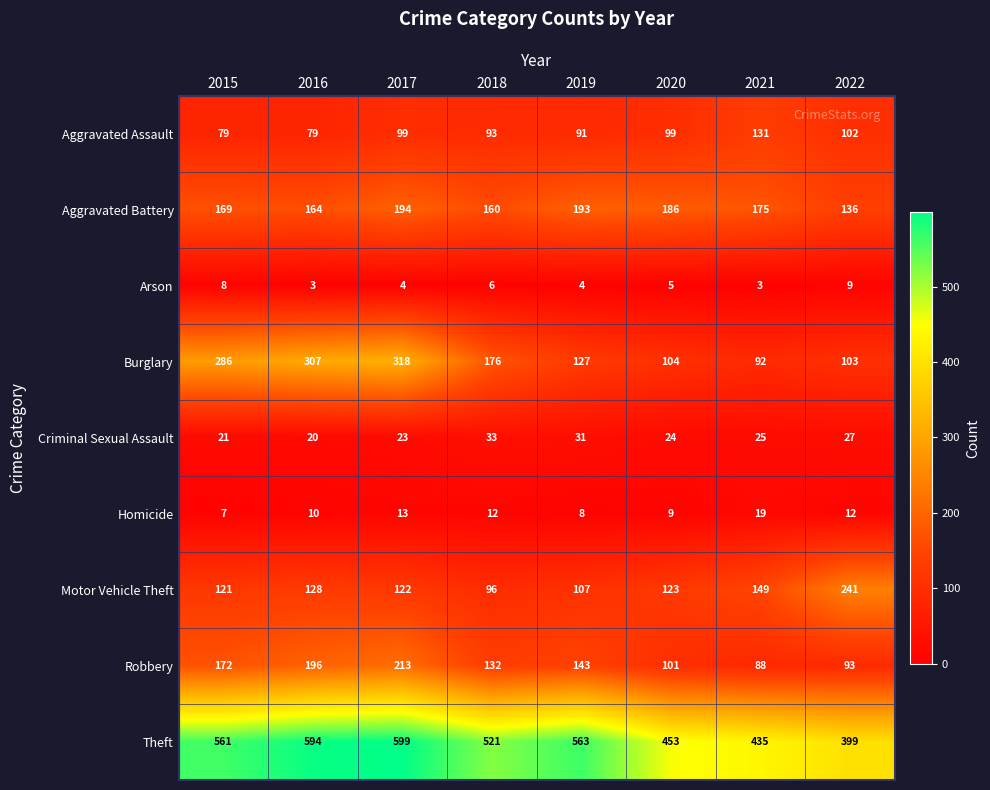

How many data points in Aggravated Battery are less than 175?

4